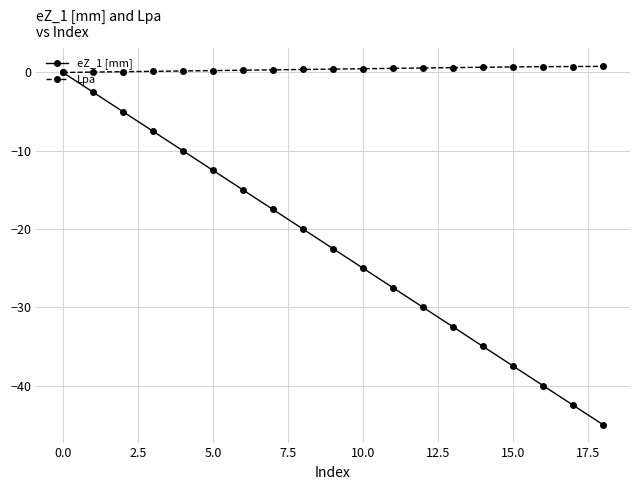

Which series has the largest range (max minus min)?

eZ_1 [mm]